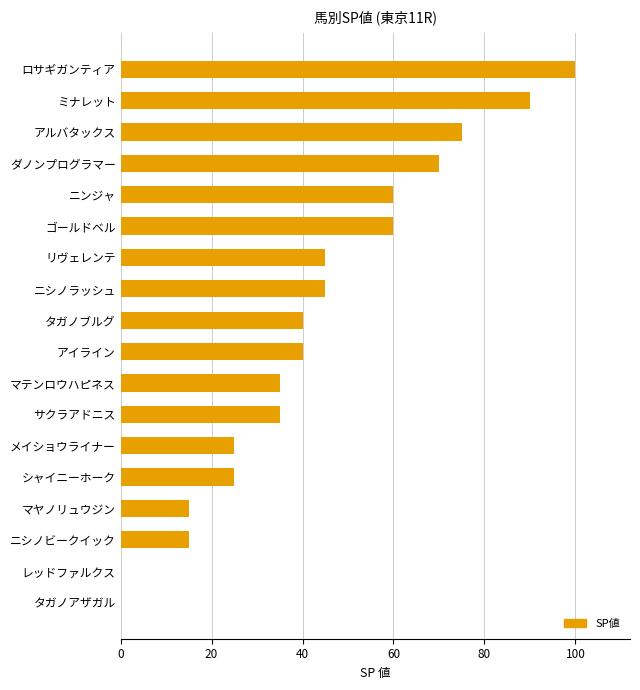

Are the bars grouped side by side (vs. stacked)?

No